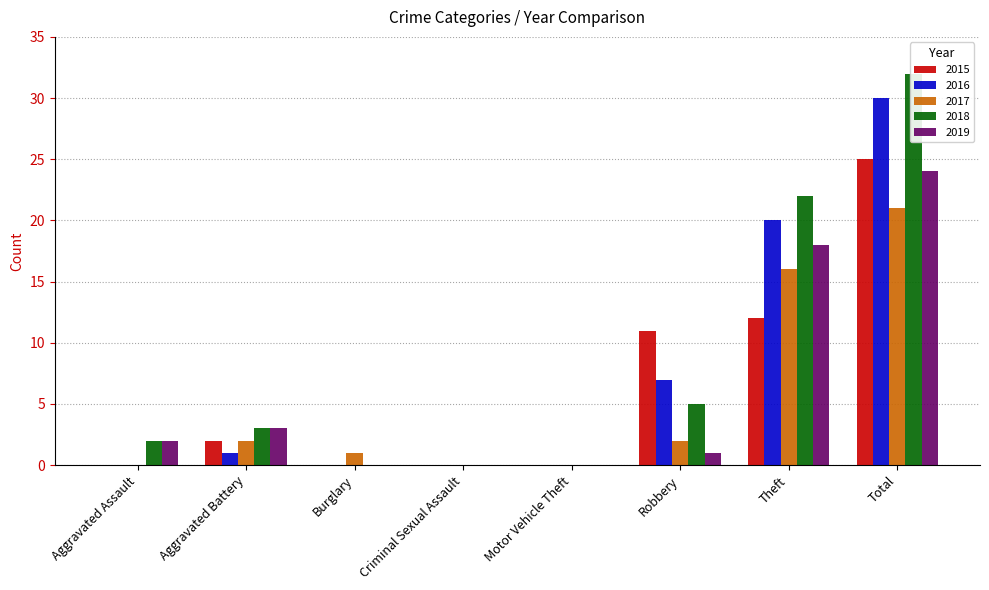

What is the average value of the 2015 series?

6